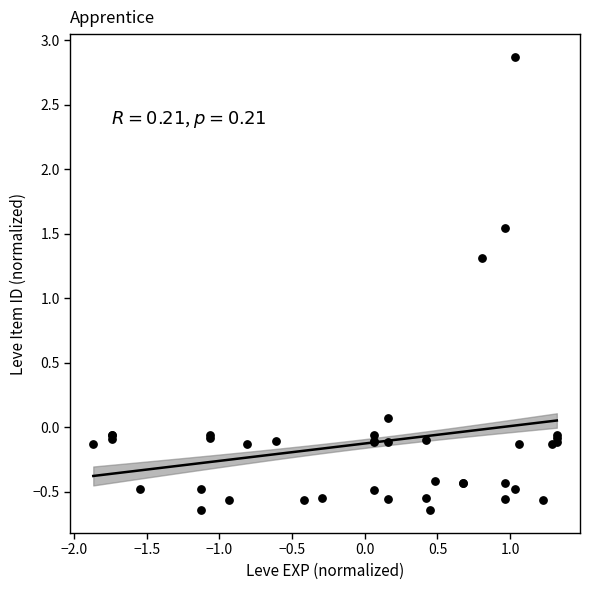

What Y value in the scatter plot is closest to 1?

1.3